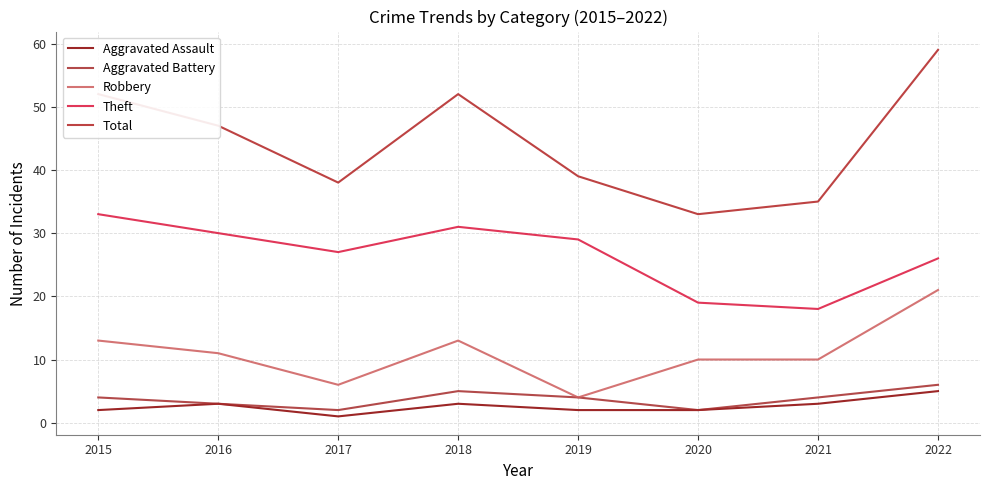

True or false: Total and Aggravated Assault cross at least once.

False